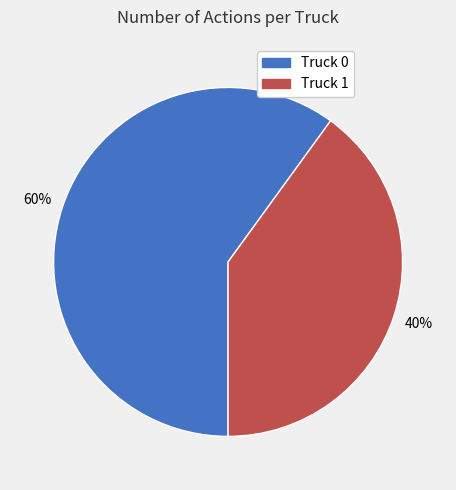

To the nearest percent, what portion does Truck 1 represent?

40%